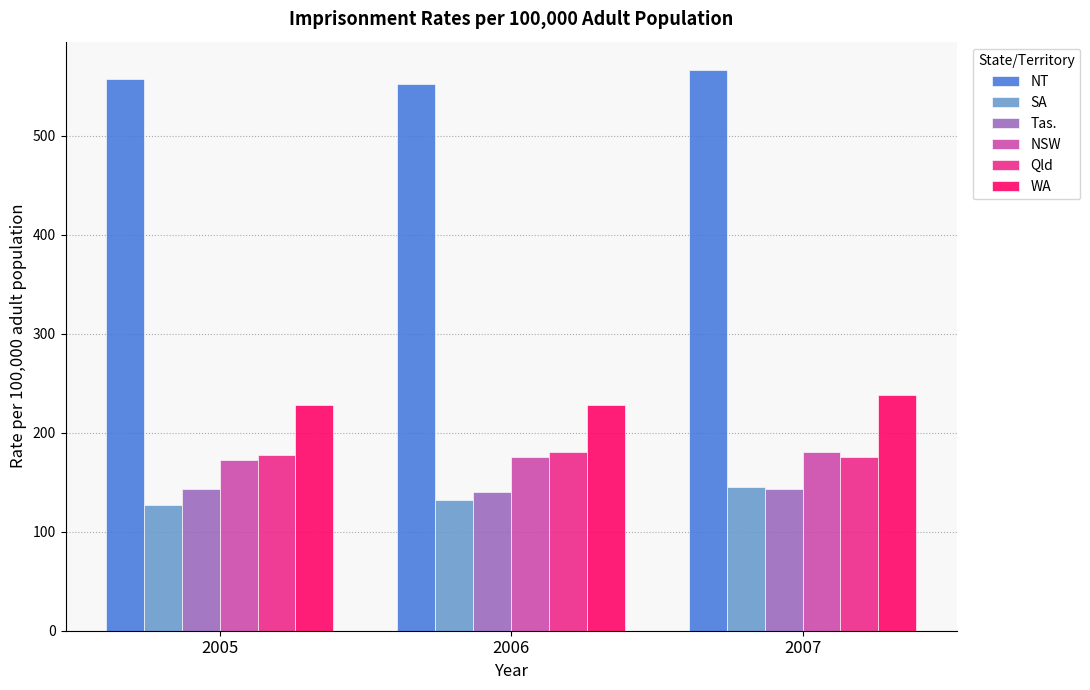

What is the difference between the highest and lowest values at 2006?

420.3